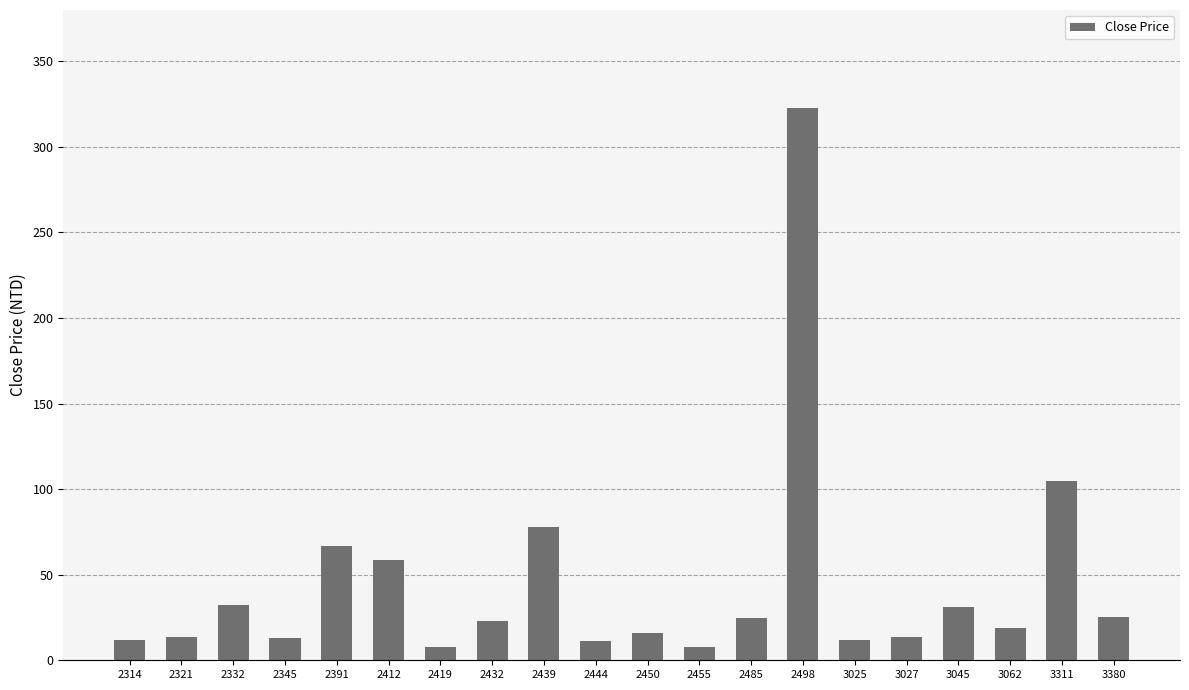

Between 3311 and 2321, which is larger?

3311